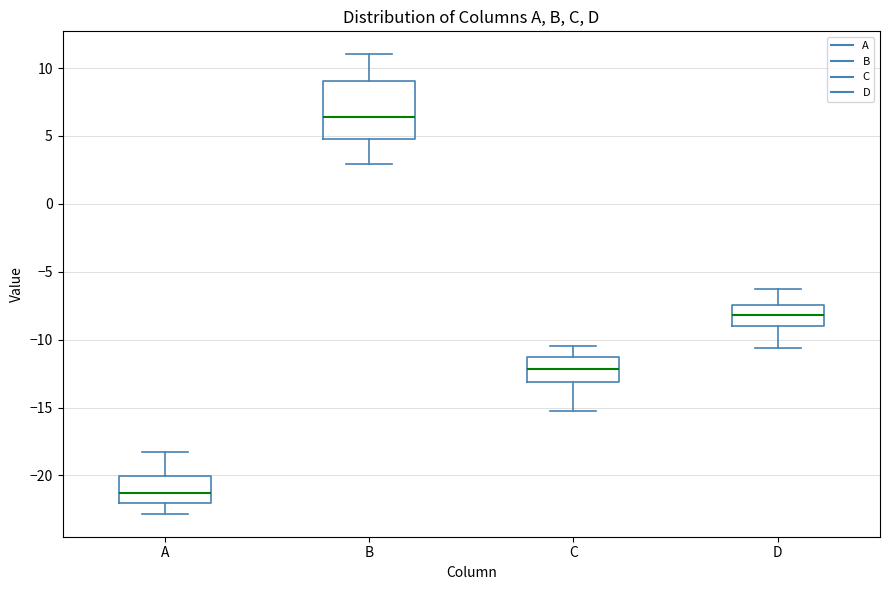

Reading left to right, transcribe this box plot: for each box, give where its median line is, the range the box spans, and where its two whiskers end, as read against the y-axis. The values are not printed on the chart, so give them approximately, as read against the axis.

A: median -21.5, box -22.0 to -20.0, whiskers -23.0 to -18.0
B: median 6.5, box 5.0 to 9.0, whiskers 3.0 to 11.0
C: median -12.0, box -13.0 to -11.5, whiskers -15.0 to -10.5
D: median -8.0, box -9.0 to -7.5, whiskers -10.5 to -6.5